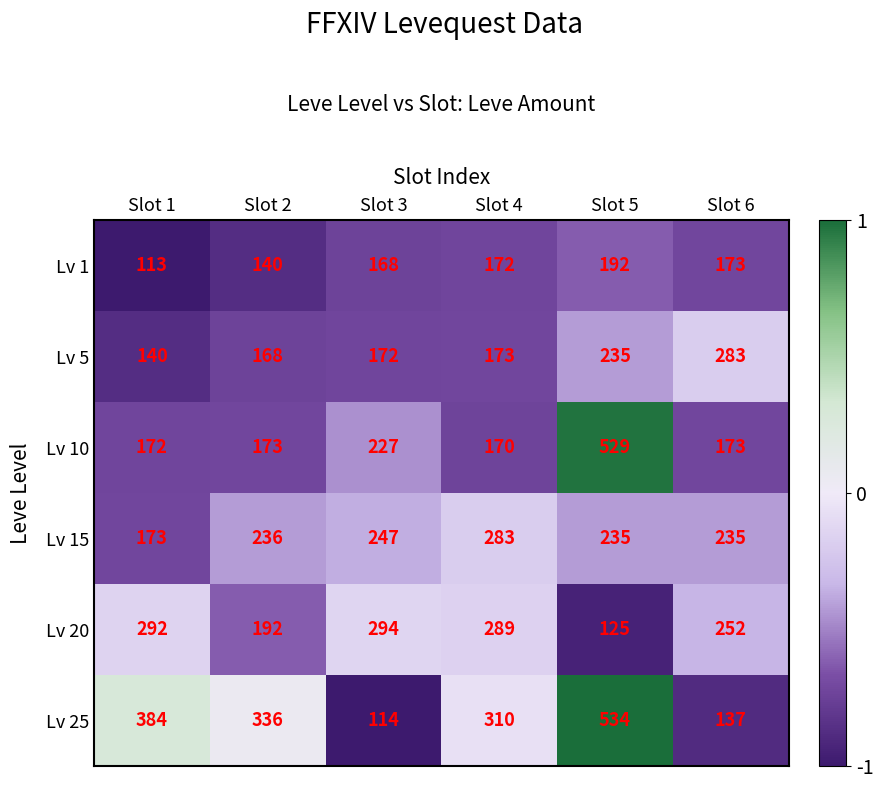

What is the sum of all Lv 5 values?

1171